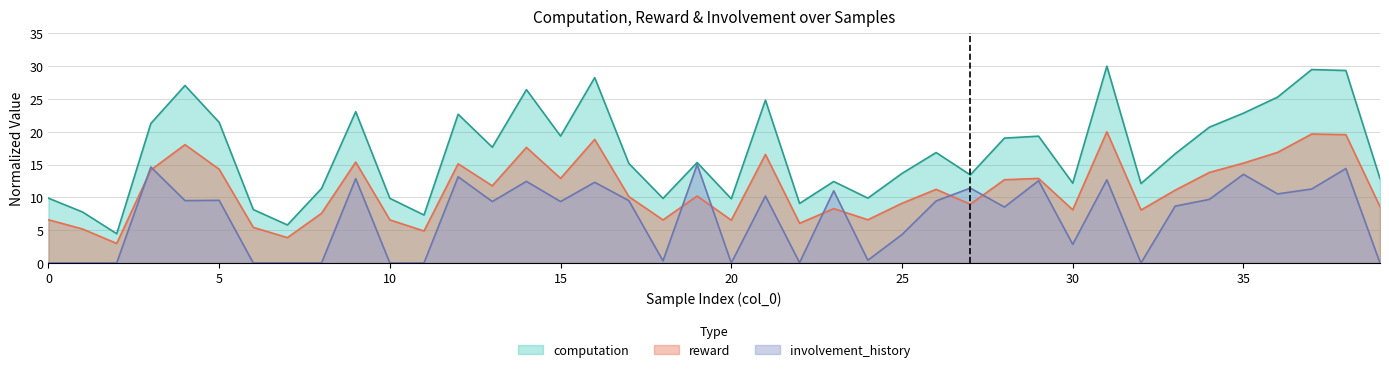

What is the approximate value of involvement_history at 29?

12.5